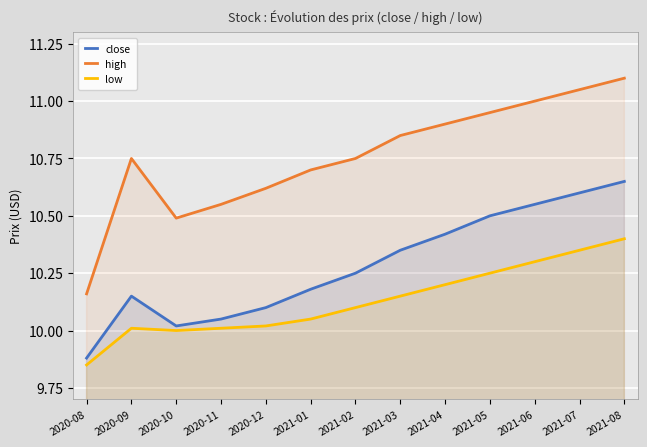

What is the greatest value displayed?

11.1